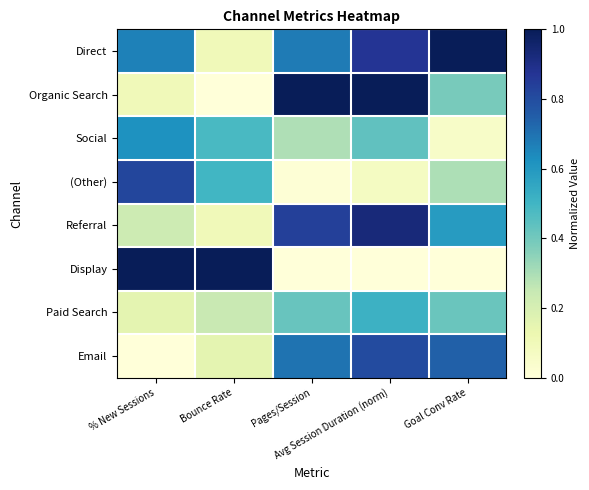

What is the total value across all series at Pages/Session?

3.9